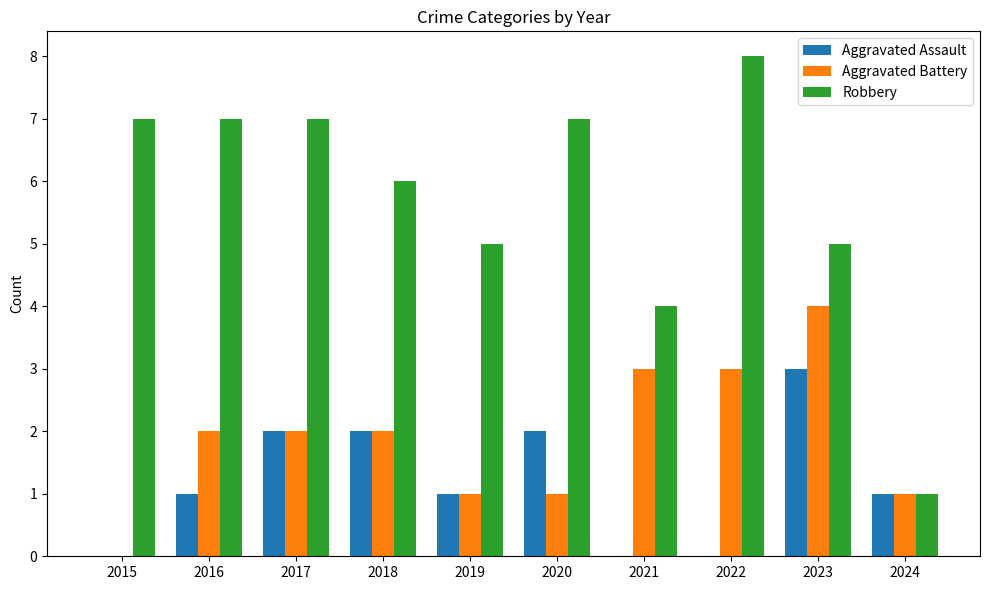

What is the sum of all Aggravated Battery values?

19